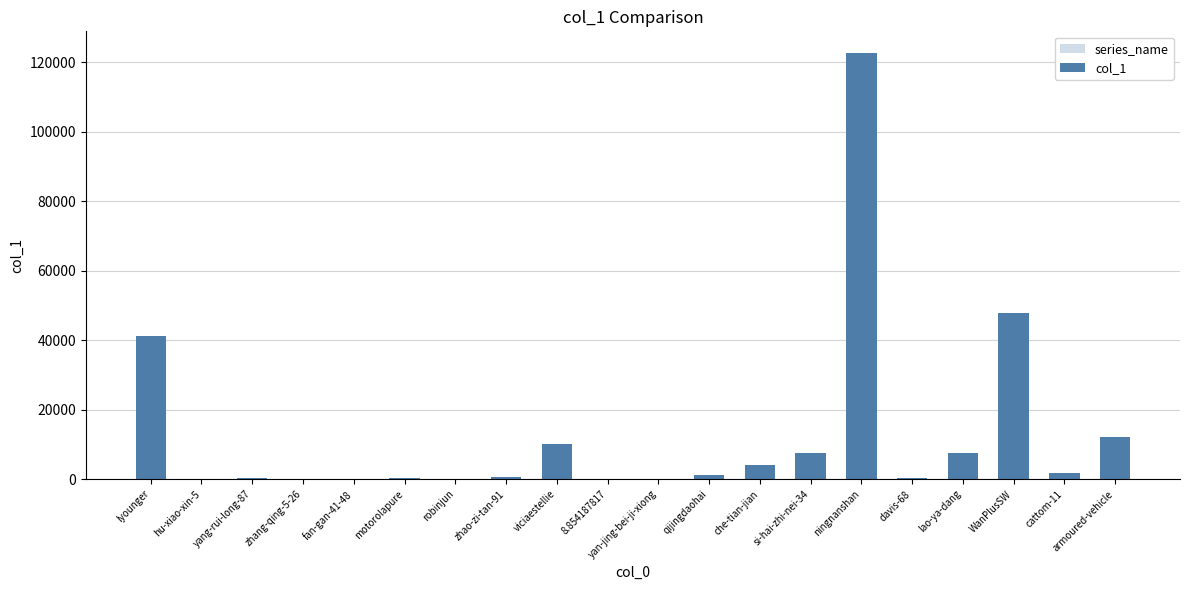

Is it true that the value at robinjun is 121?

True